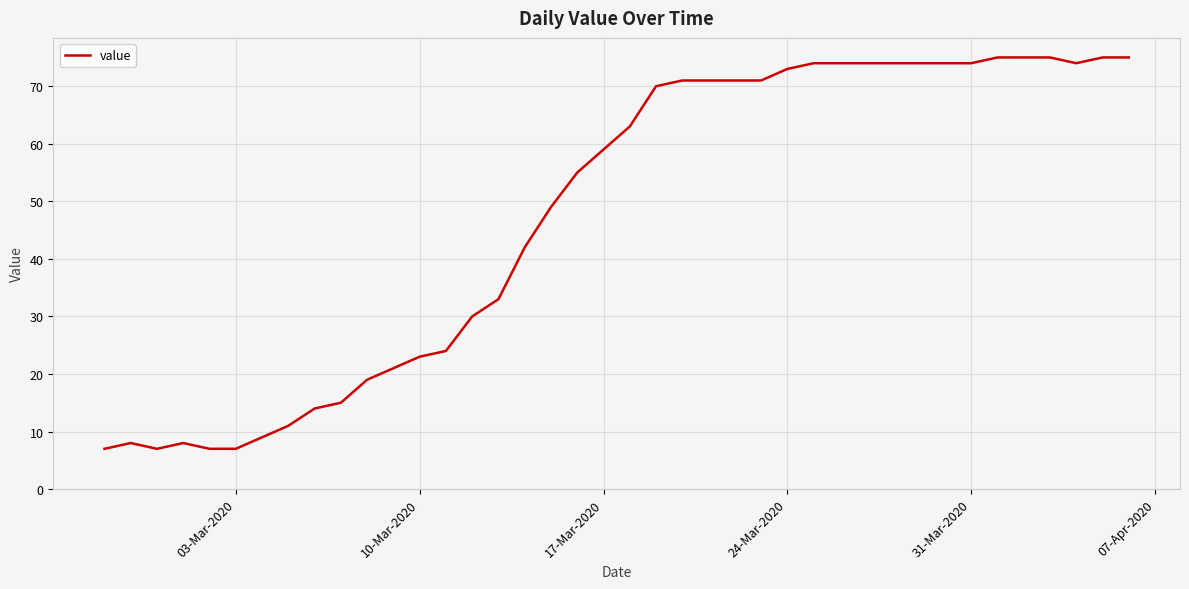

What is the smallest value displayed?

7